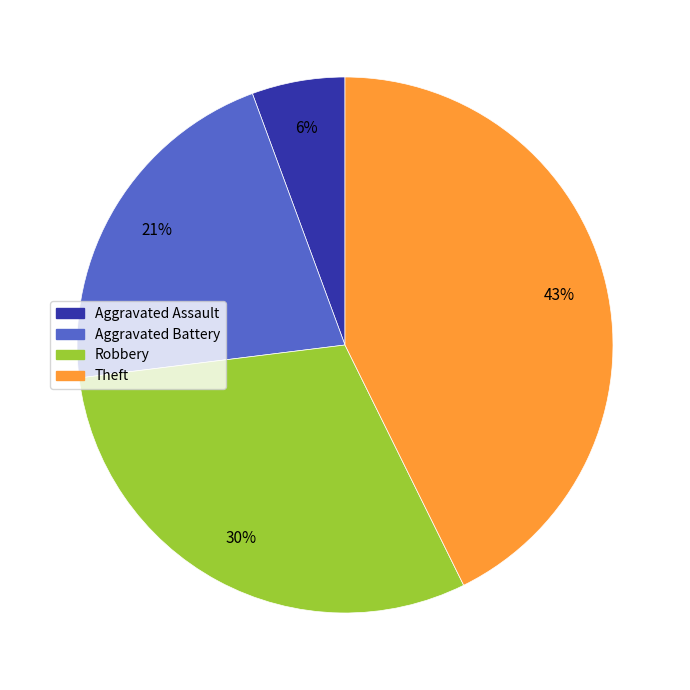

Which slice is the smallest?

Aggravated Assault